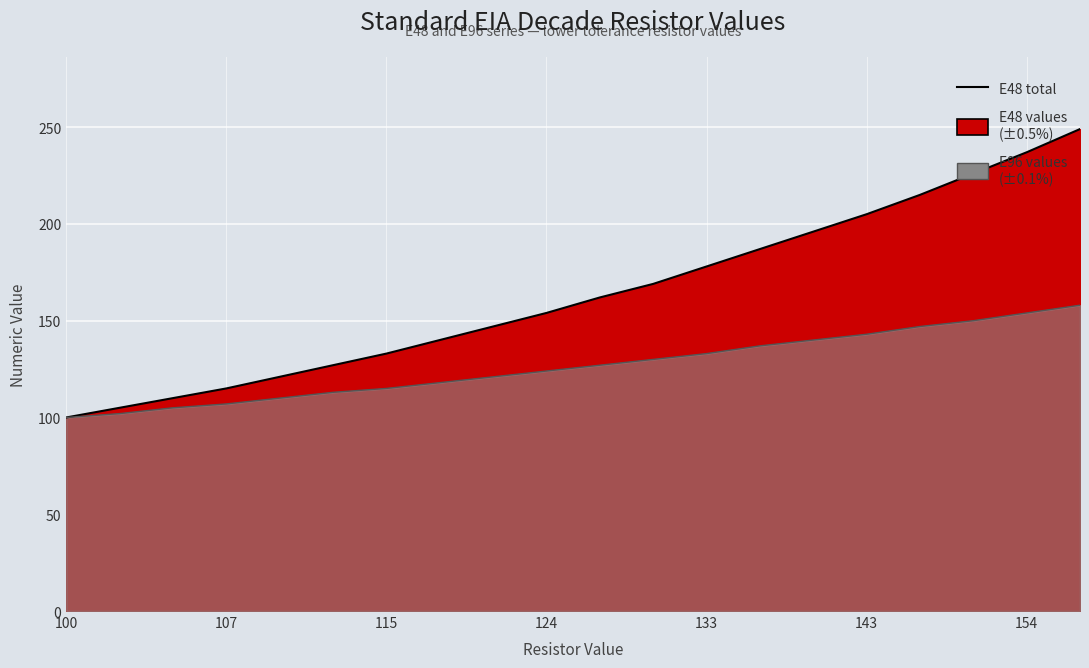

What is the value of the E96 outline point at the 7th from the left?

115